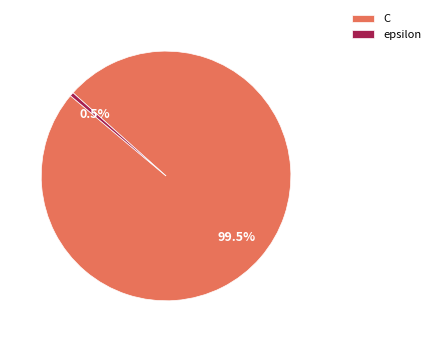

Which category accounts for the majority?

C